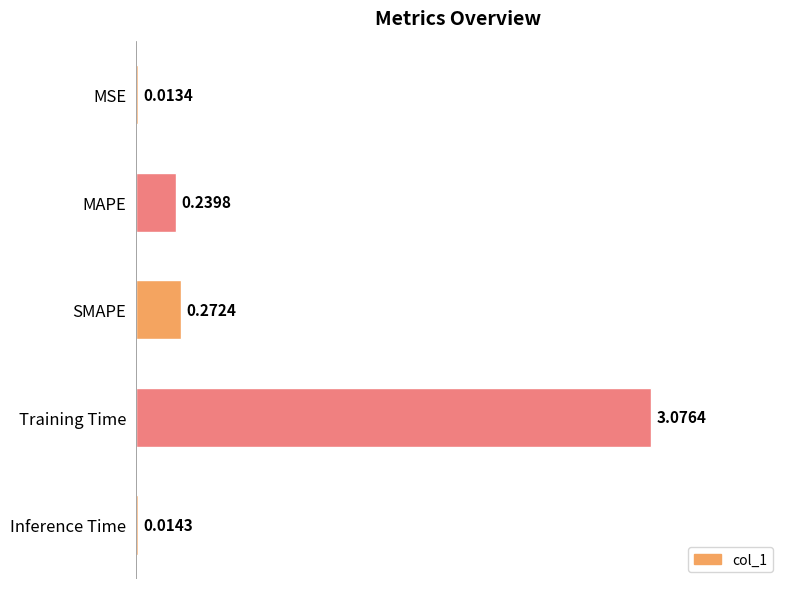

At which label is the value closest to 1?

SMAPE